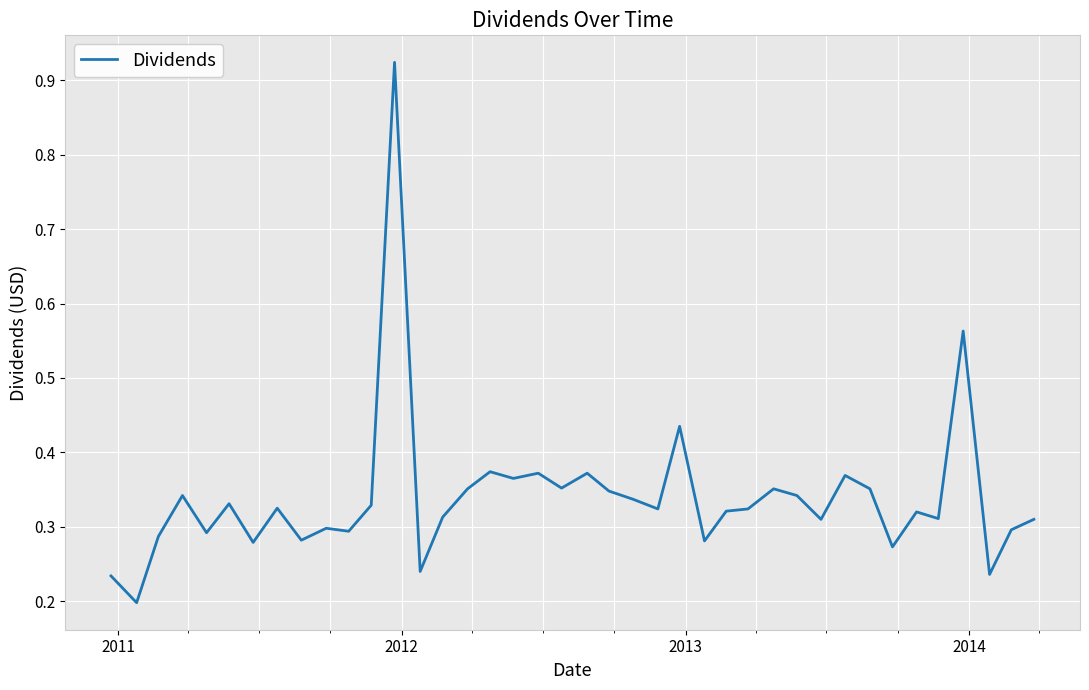

What is the difference between the maximum and minimum values?

0.7